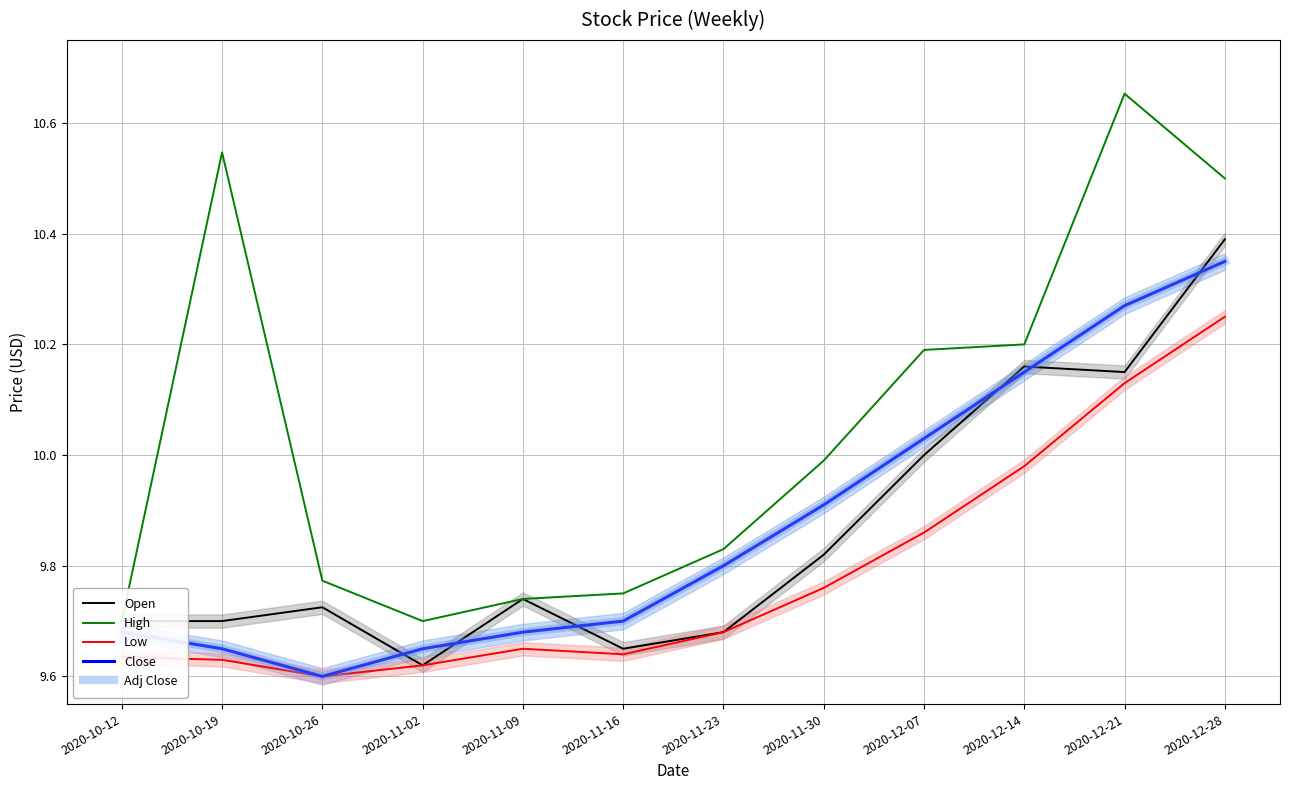

What is the label of the 3rd point from the left?

2020-10-26